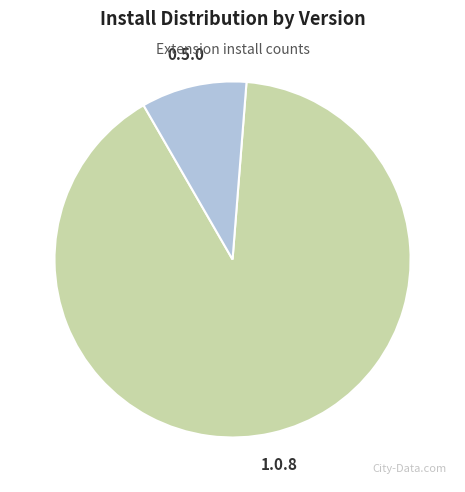

True or false: 1.0.8 accounts for 90% of the total.

True